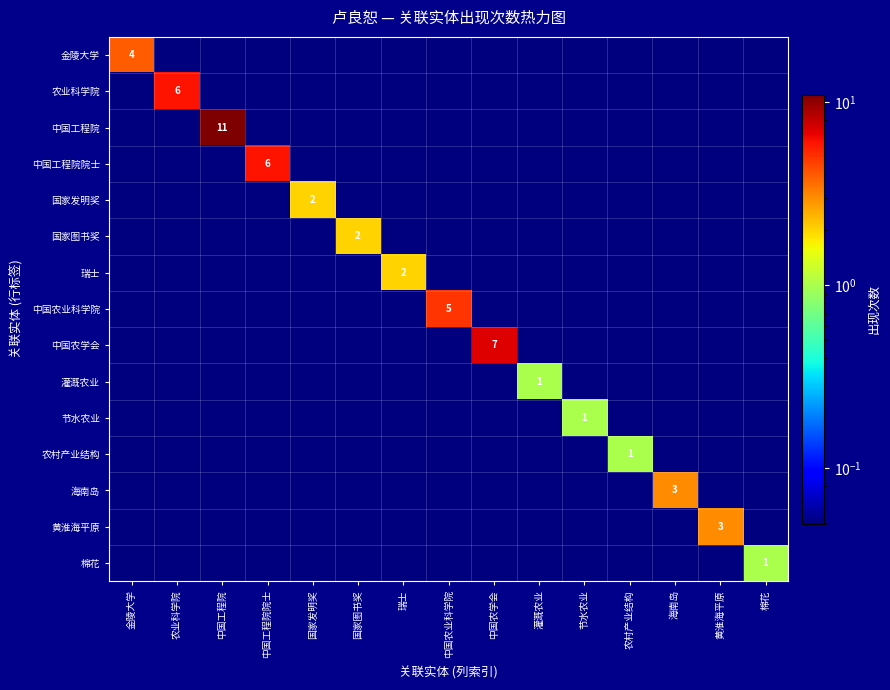

What is the difference between the maximum and minimum values in the 金陵大学 series?

4.0